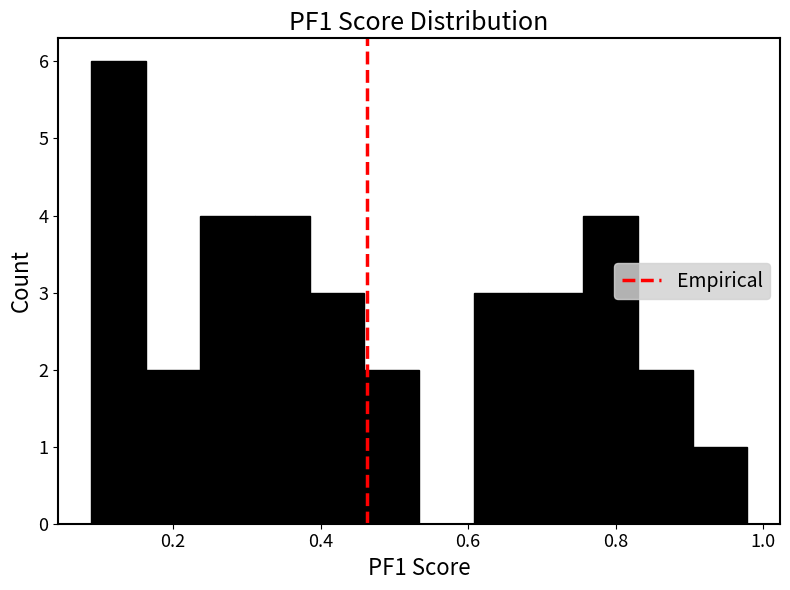

Read against the x-axis, roughly where is the centre of the tallest bar?

0.12